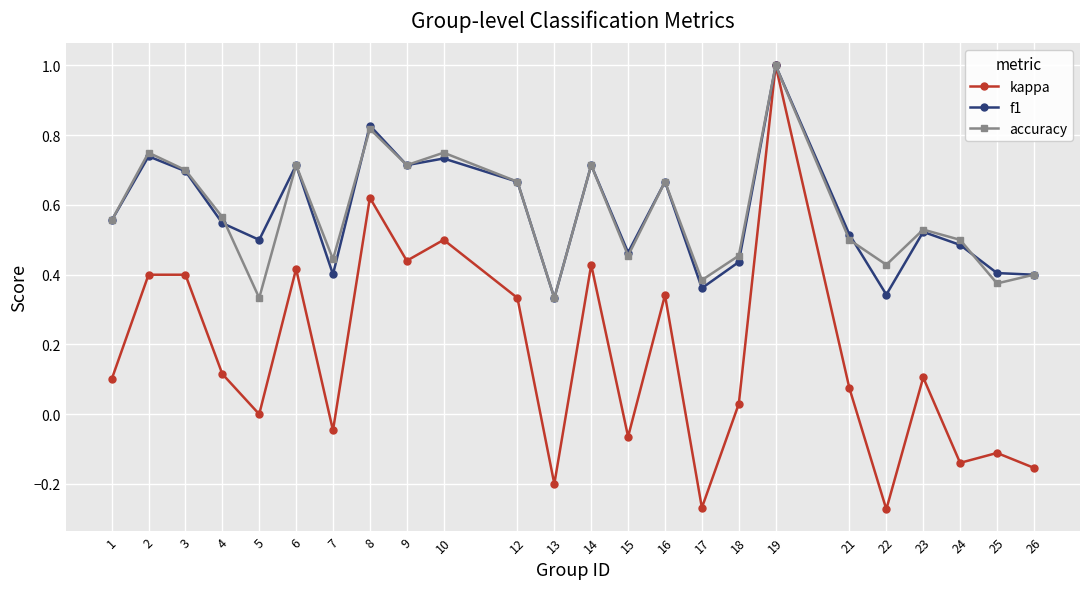

What is the greatest value displayed?

1.0